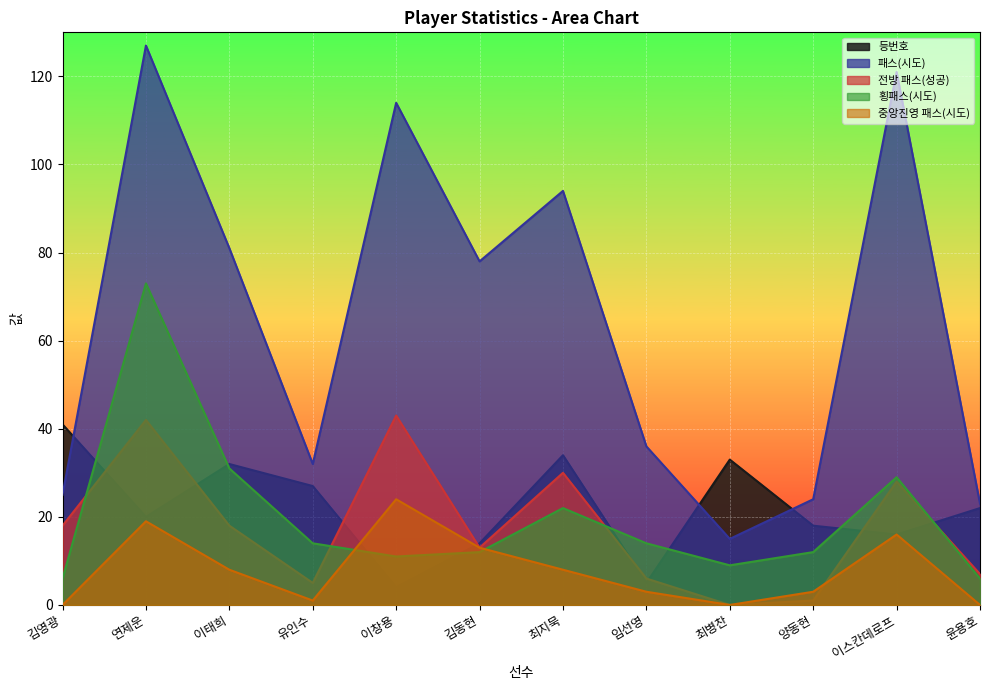

How many lines are shown in the chart?

5